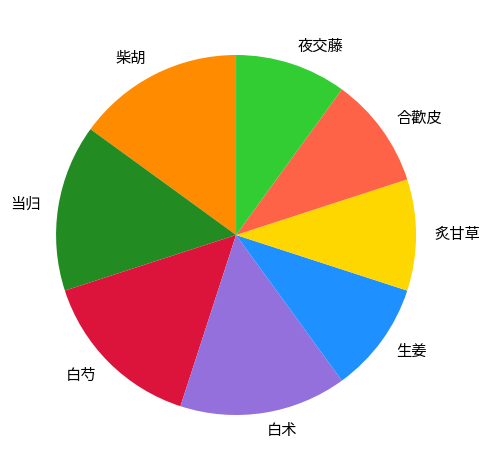

Is 当归 the majority of the pie?

No